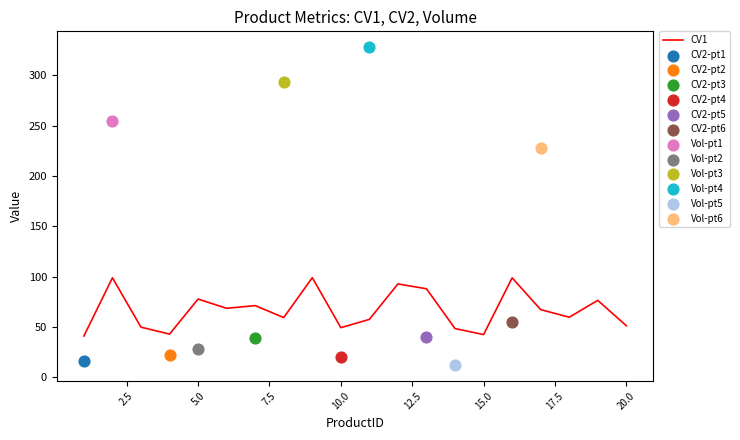

Is it true that CV1 equals 42.6 at 15.0?

True